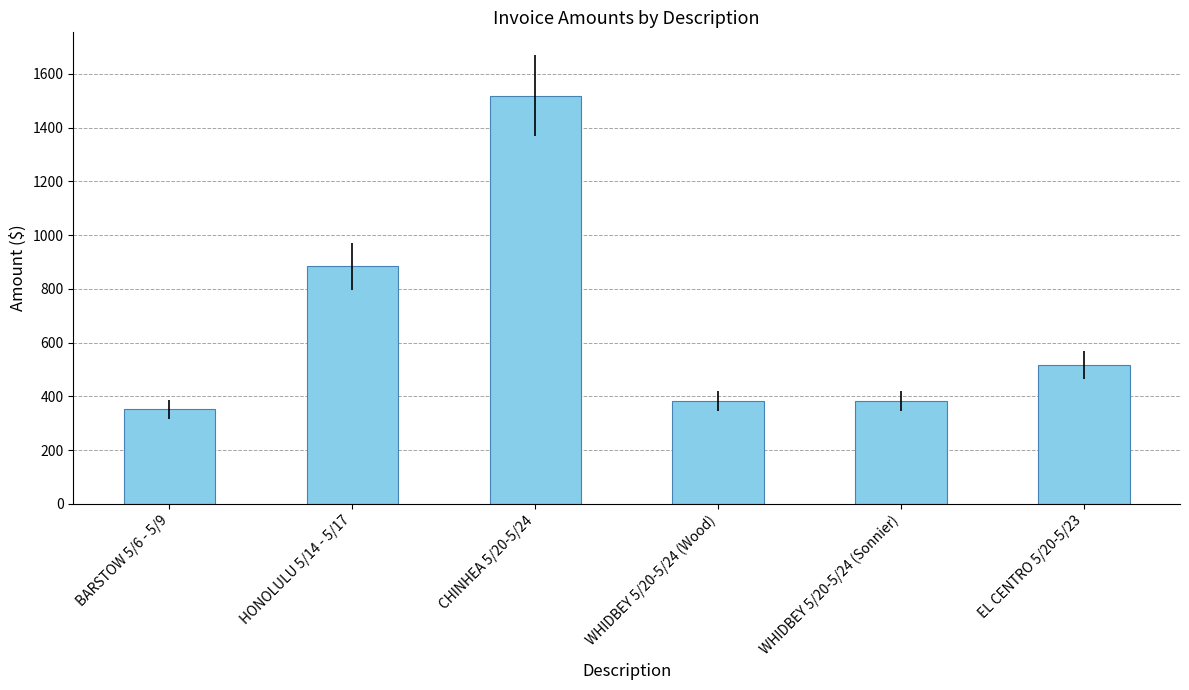

What is the label of the 3rd bar from the left?

CHINHEA 5/20-5/24